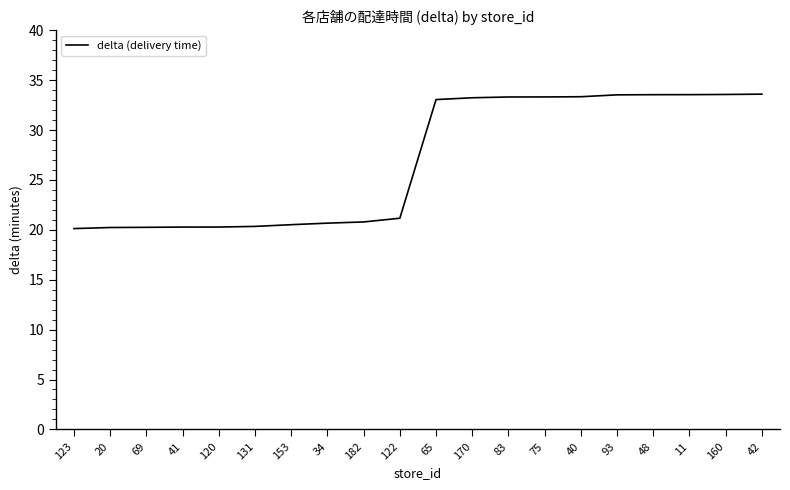

True or false: the data shows 7.2 at 69.

False